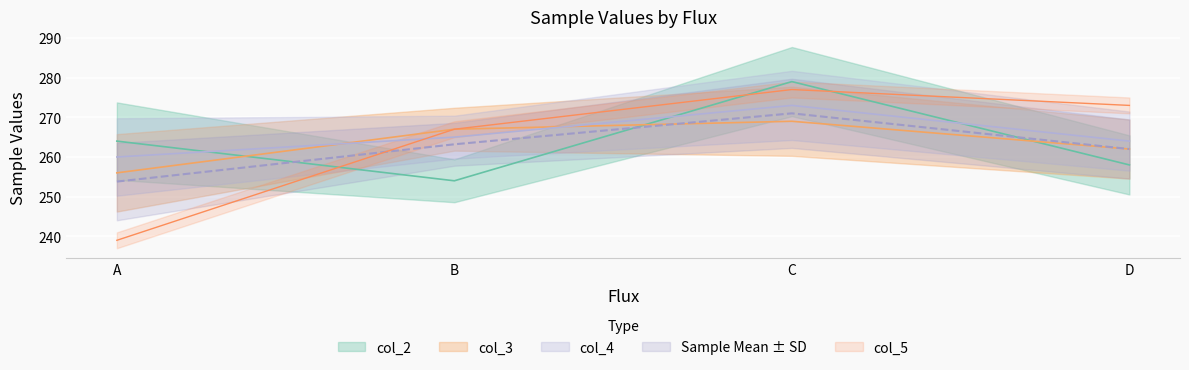

The value of col_5 at D is 372.0. True or false?

False